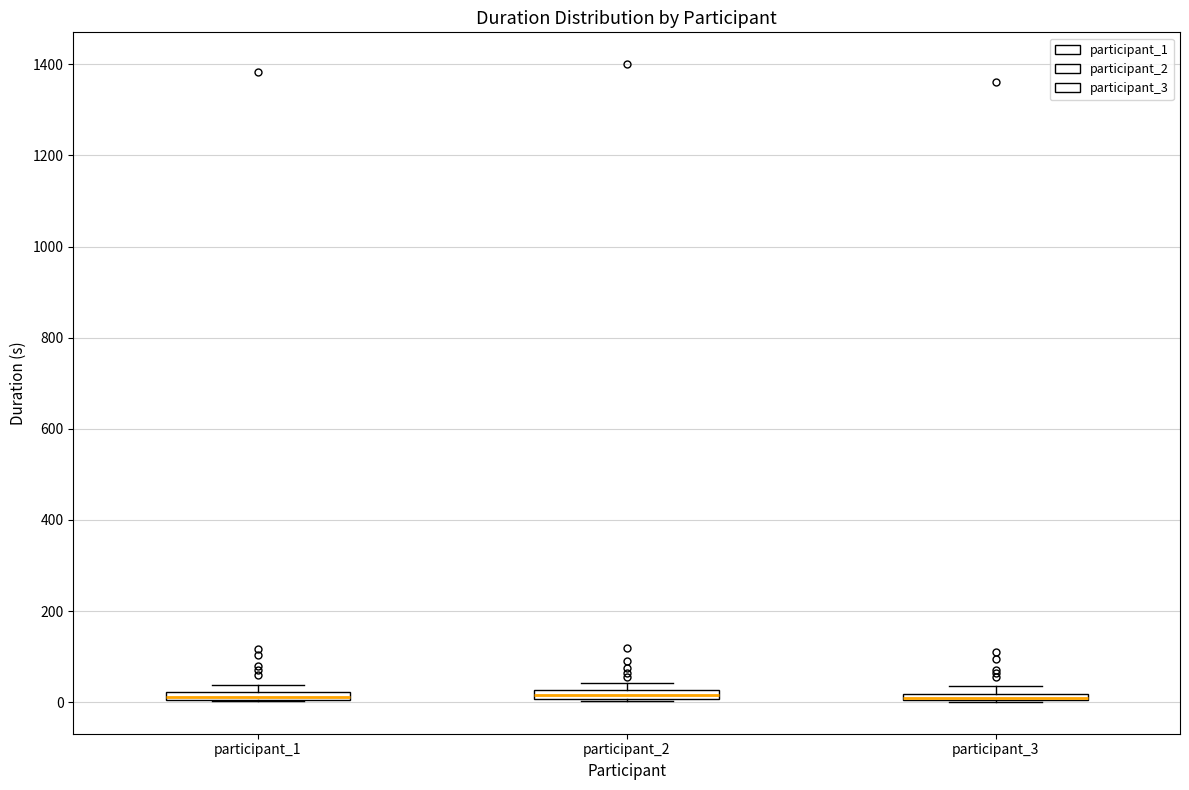

Where is the upper edge of the box for participant_1 on the y-axis? The values are not printed on the chart, so give them approximately, as read against the axis.

20